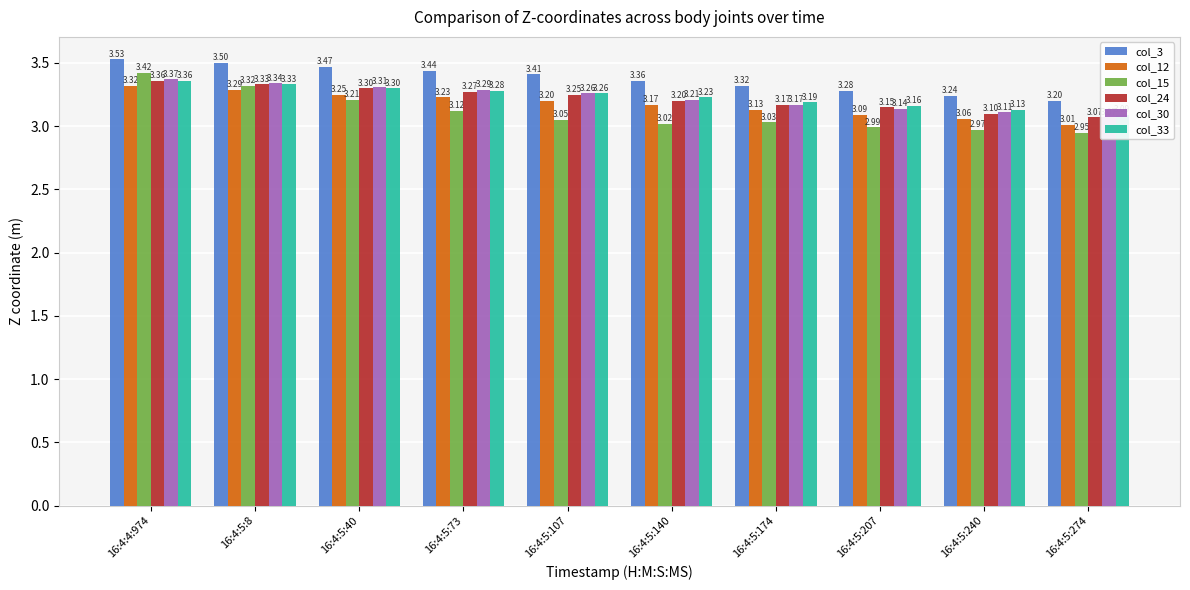

Reading left to right, extract all data points from this chart.

col_3: 16:4:4:974=3.5	16:4:5:8=3.5	16:4:5:40=3.5	16:4:5:73=3.4	16:4:5:107=3.4	16:4:5:140=3.4	16:4:5:174=3.3	16:4:5:207=3.3	16:4:5:240=3.2	16:4:5:274=3.2
col_12: 16:4:4:974=3.3	16:4:5:8=3.3	16:4:5:40=3.2	16:4:5:73=3.2	16:4:5:107=3.2	16:4:5:140=3.2	16:4:5:174=3.1	16:4:5:207=3.1	16:4:5:240=3.1	16:4:5:274=3.0
col_15: 16:4:4:974=3.4	16:4:5:8=3.3	16:4:5:40=3.2	16:4:5:73=3.1	16:4:5:107=3.0	16:4:5:140=3.0	16:4:5:174=3.0	16:4:5:207=3.0	16:4:5:240=3.0	16:4:5:274=3.0
col_24: 16:4:4:974=3.4	16:4:5:8=3.3	16:4:5:40=3.3	16:4:5:73=3.3	16:4:5:107=3.2	16:4:5:140=3.2	16:4:5:174=3.2	16:4:5:207=3.2	16:4:5:240=3.1	16:4:5:274=3.1
col_30: 16:4:4:974=3.4	16:4:5:8=3.3	16:4:5:40=3.3	16:4:5:73=3.3	16:4:5:107=3.3	16:4:5:140=3.2	16:4:5:174=3.2	16:4:5:207=3.1	16:4:5:240=3.1	16:4:5:274=3.1
col_33: 16:4:4:974=3.4	16:4:5:8=3.3	16:4:5:40=3.3	16:4:5:73=3.3	16:4:5:107=3.3	16:4:5:140=3.2	16:4:5:174=3.2	16:4:5:207=3.2	16:4:5:240=3.1	16:4:5:274=3.1